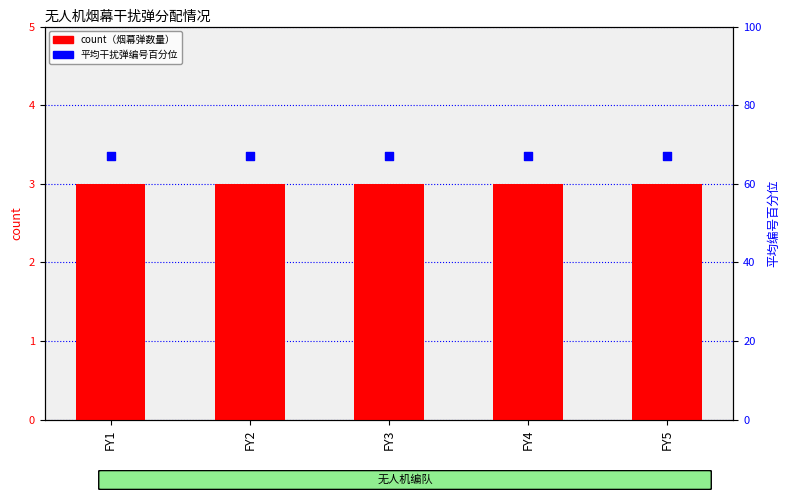

Is the value of count at FY4 greater than the value of 平均干扰弹编号 at FY1?

No